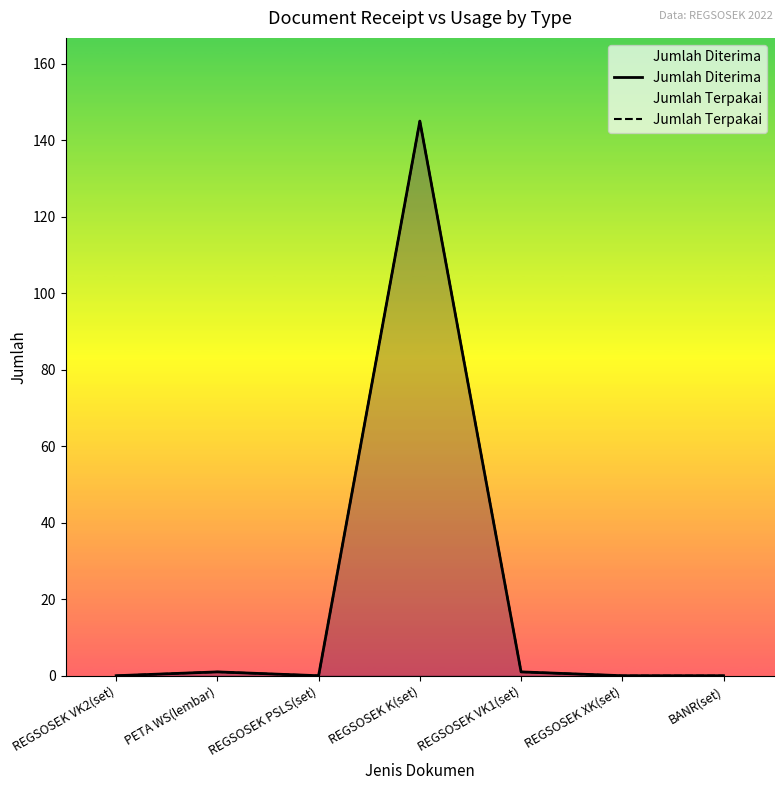

At which category does Jumlah Terpakai reach its first local valley?

REGSOSEK PSLS(set)